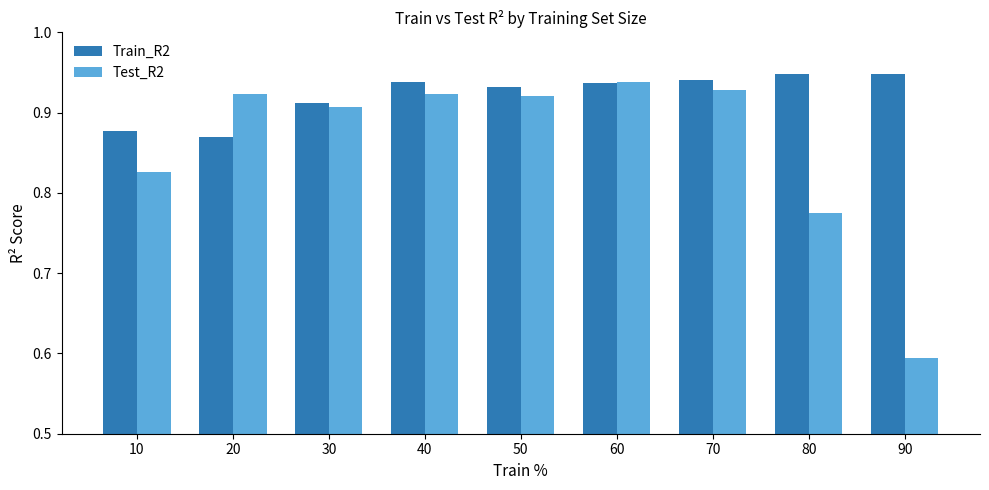

What is the total value across all series at 40?

1.9